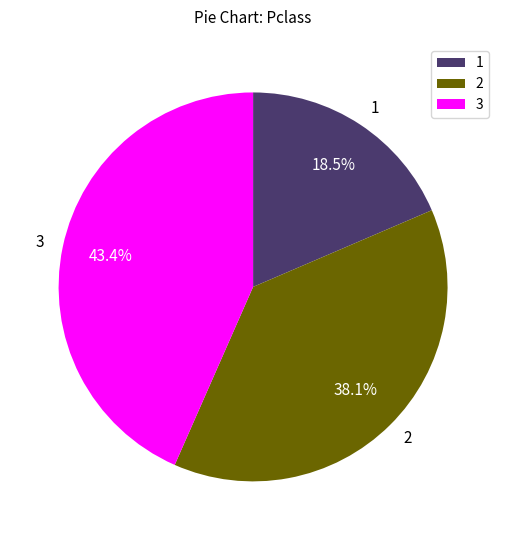

What is the ratio of the value at 2 to the value at 3?

0.9